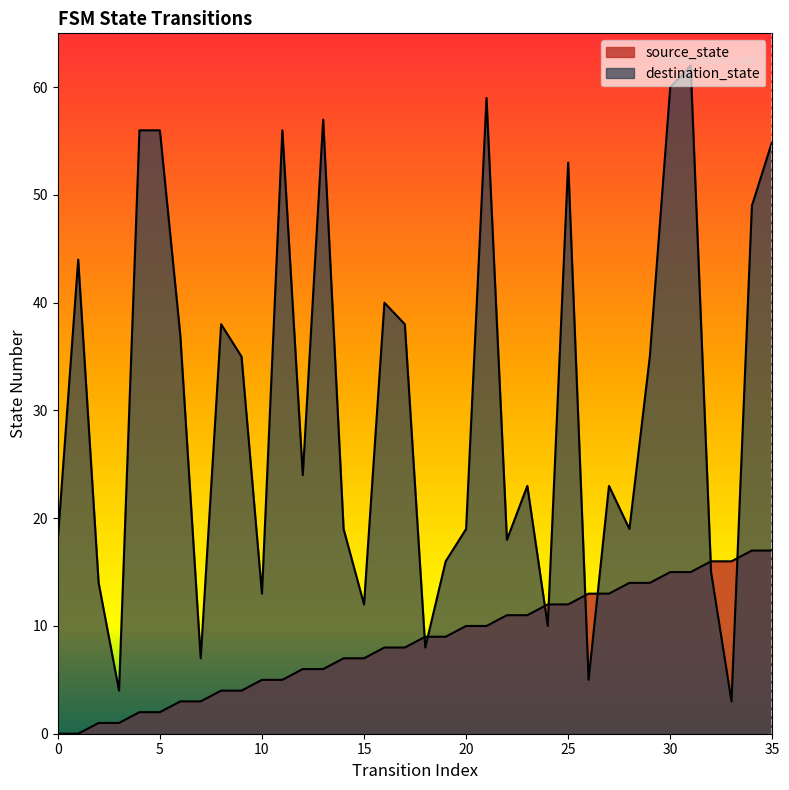

What is the sum of all source_state values?

306